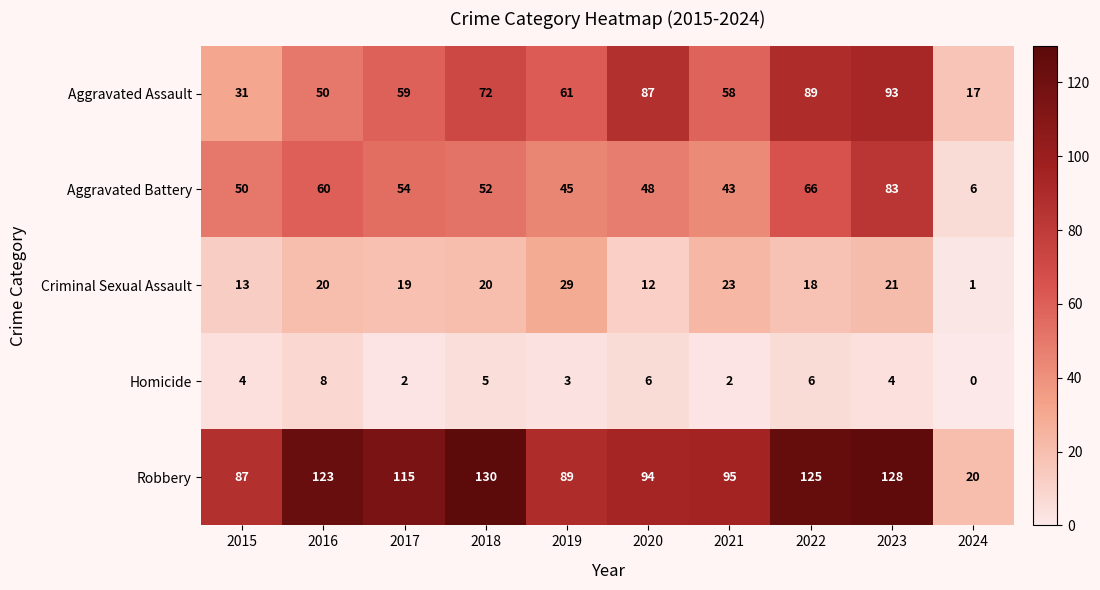

What is the sum of the Criminal Sexual Assault values at 2018 and 2017?

39